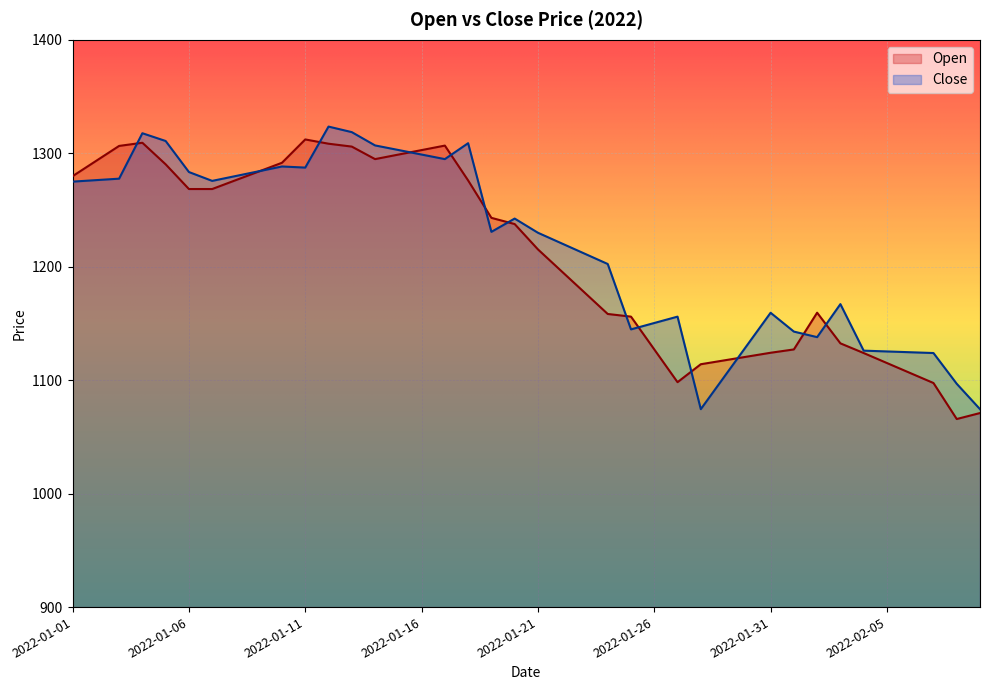

Is it true that Open equals 885.1 at 2022-01-06?

False